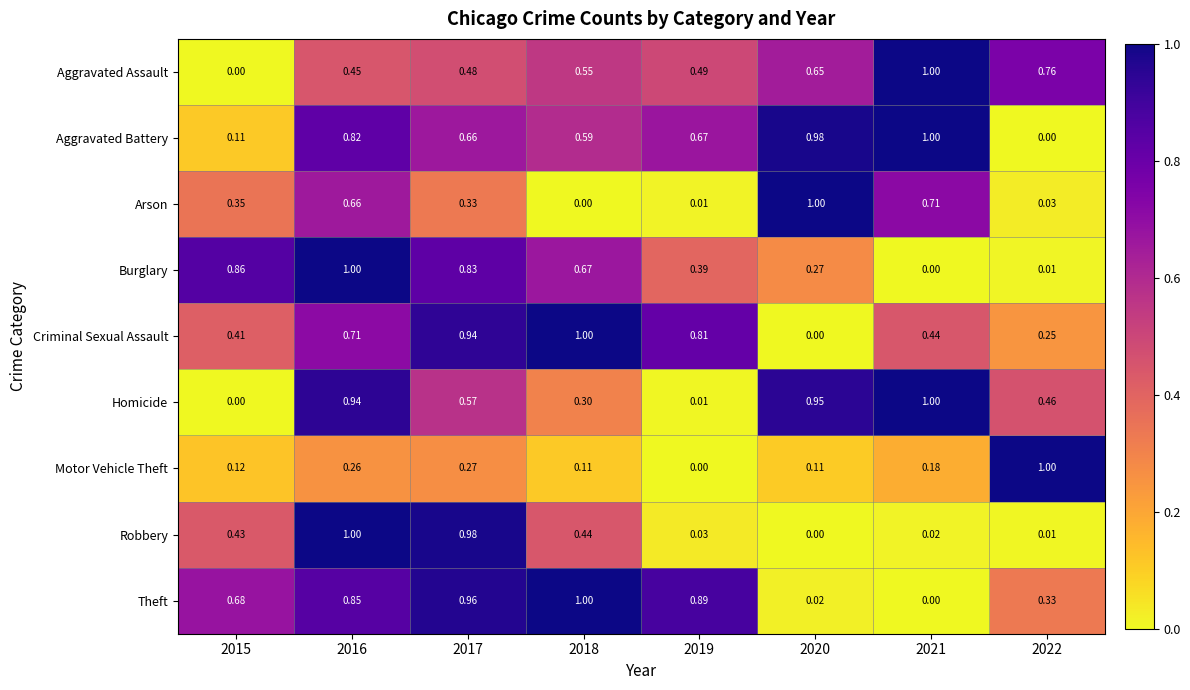

Between 2015 and 2020, which series saw the biggest shift?

Homicide